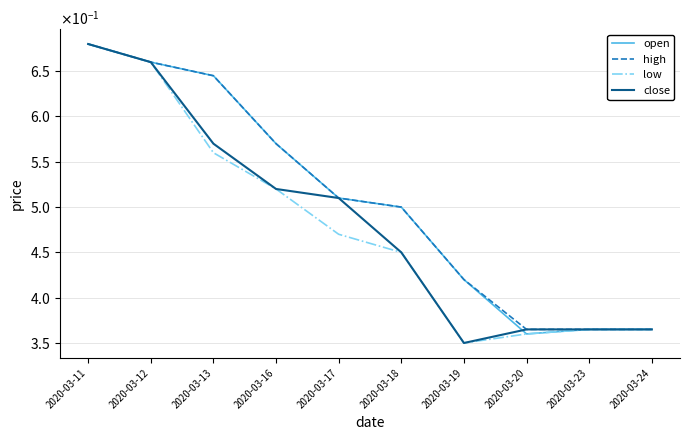

What are all the series names shown in the legend?

open, high, low, close